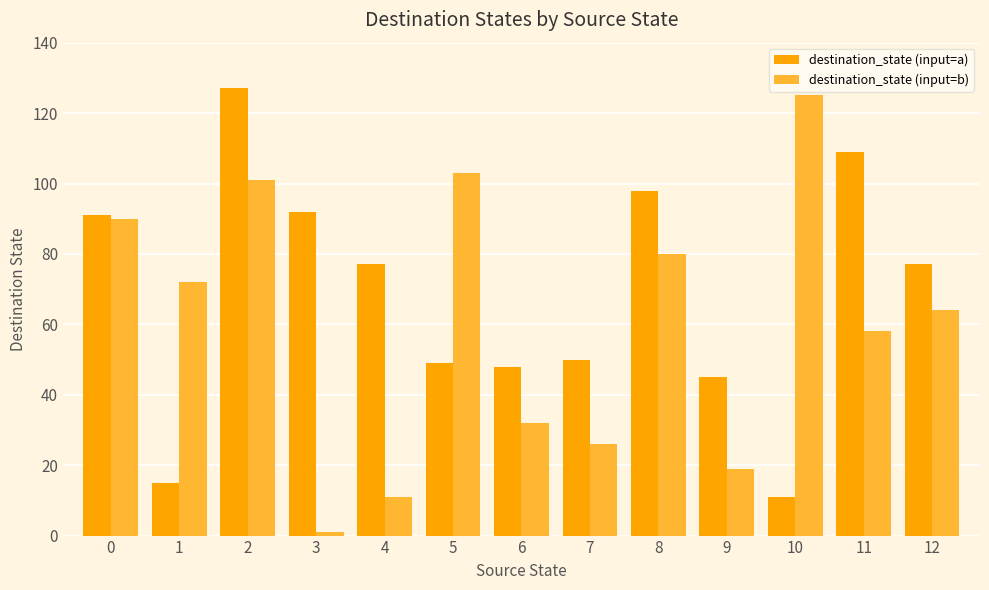

How many bars are there in total?

26